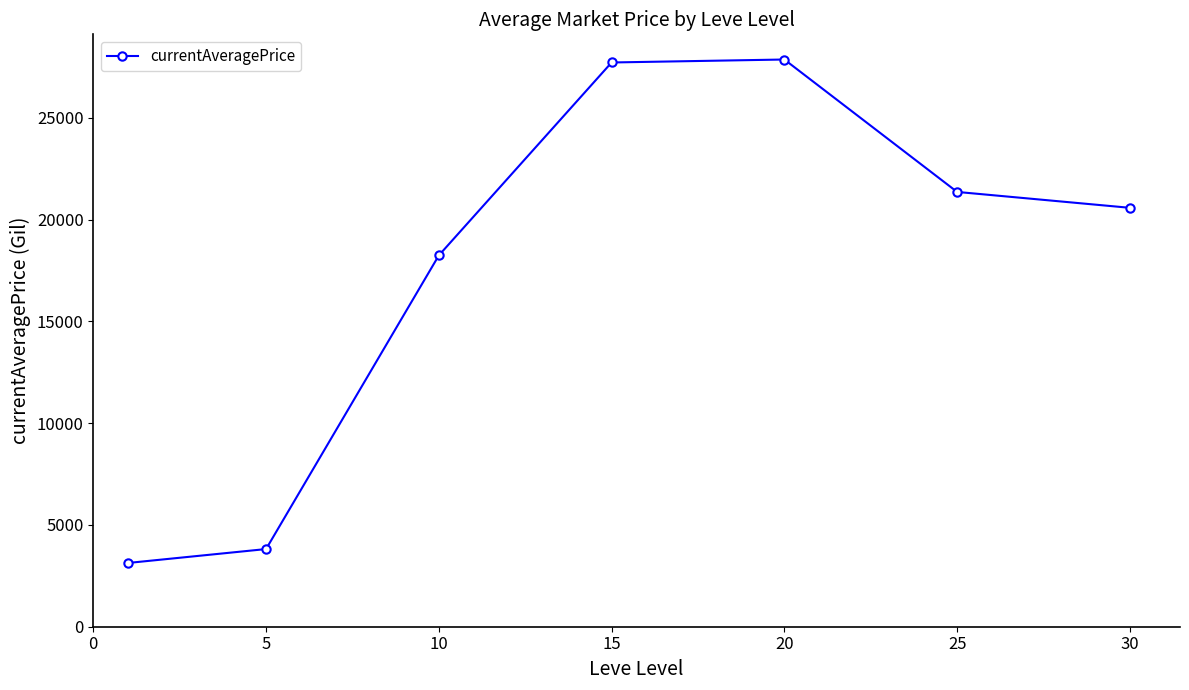

Is this an area chart (filled region under the line)?

No